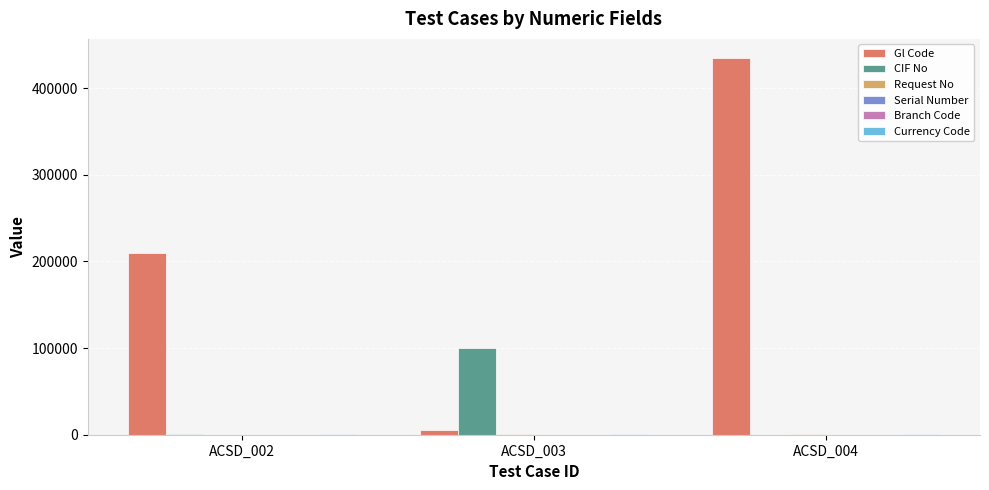

What is the maximum value shown in the chart?

435123